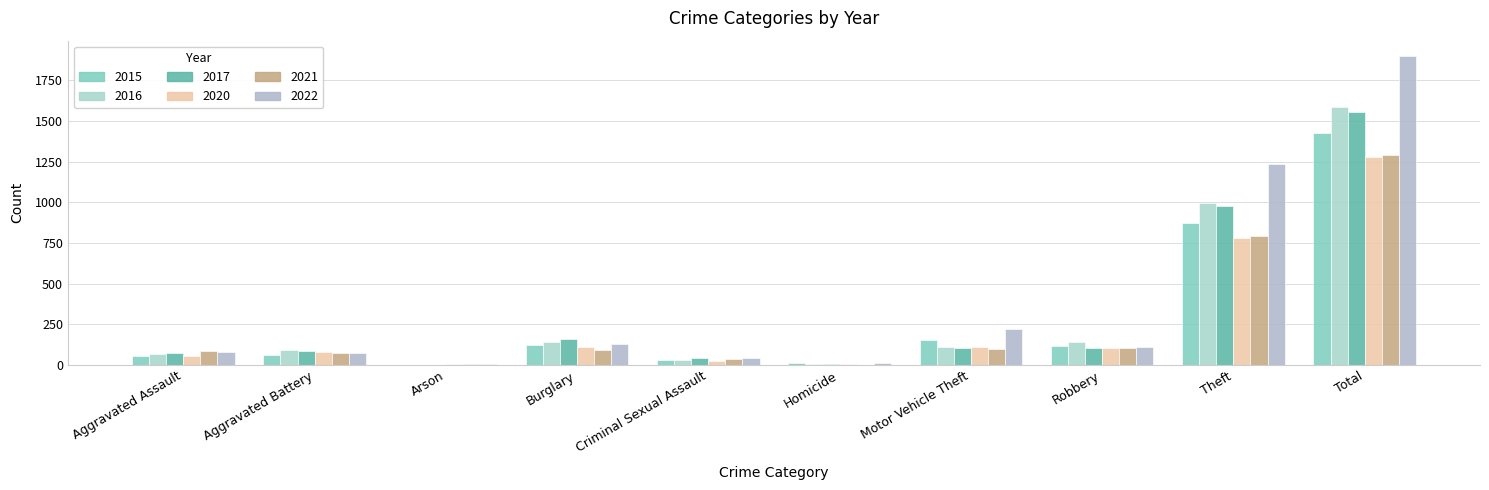

Count the number of categories in the chart.

10